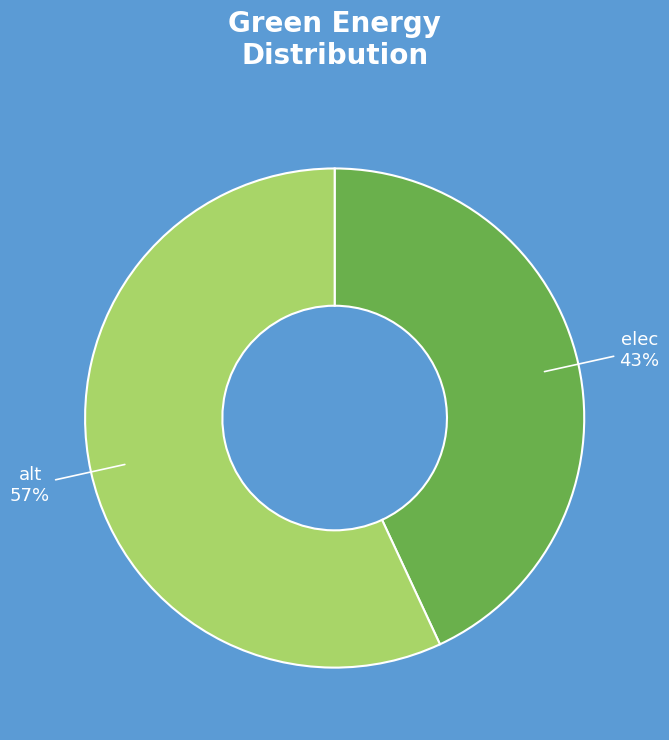

To the nearest percent, what portion does alt represent?

57%